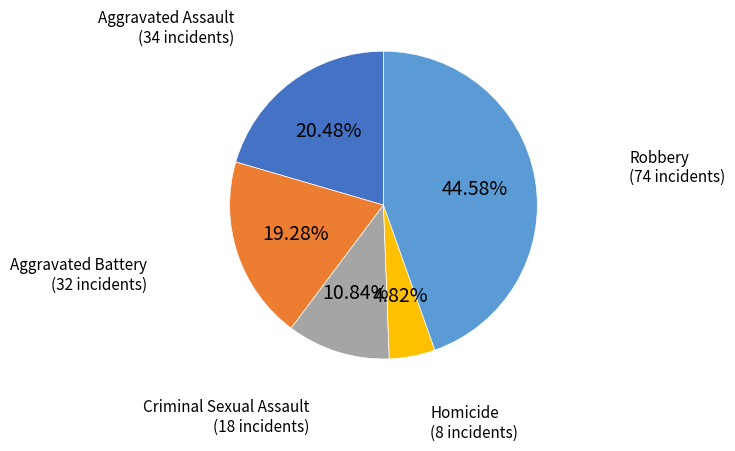

Is there any slice that represents more than half of the pie?

No